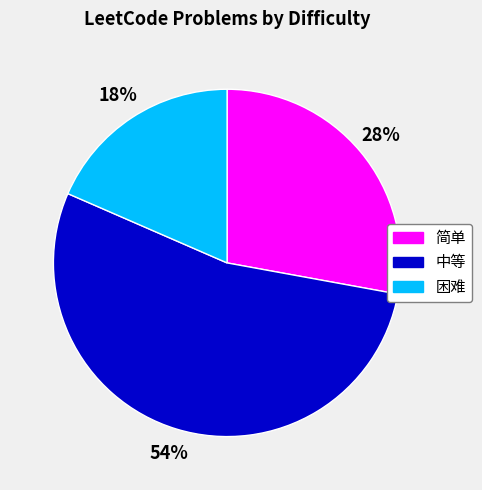

Which category has the smallest portion of the pie?

困难